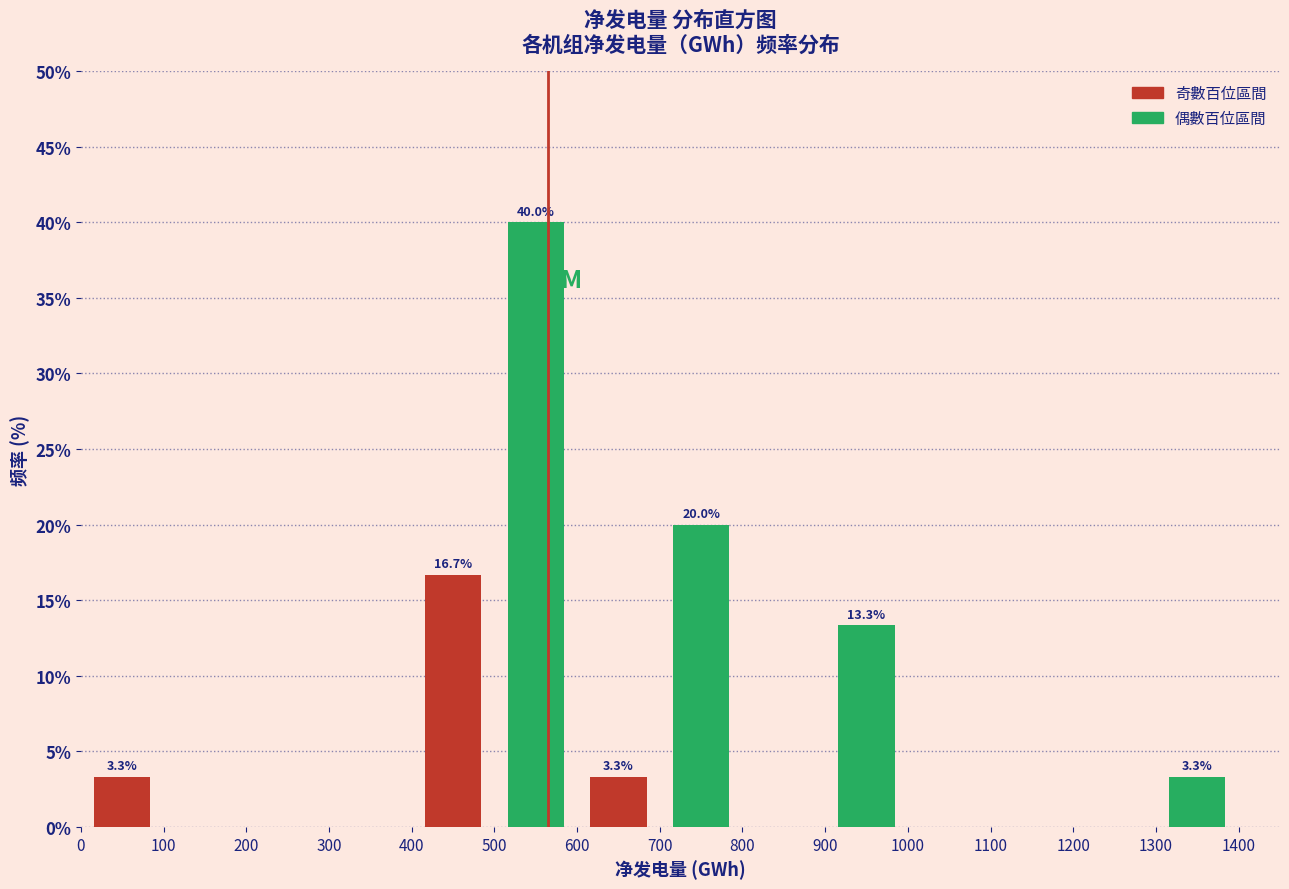

What is the greatest value displayed?

40.0